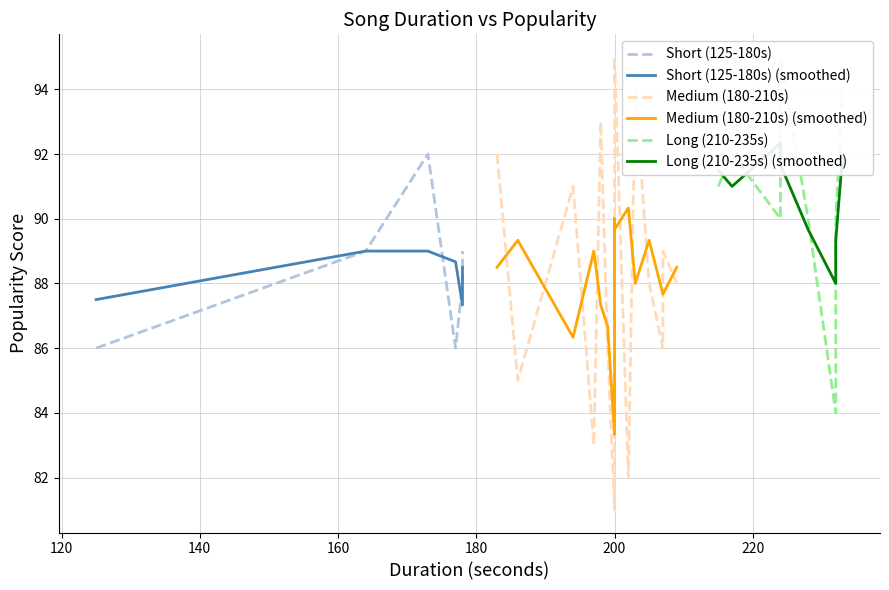

What is the value of the popularity_score (smoothed) point at the 17th from the left?

89